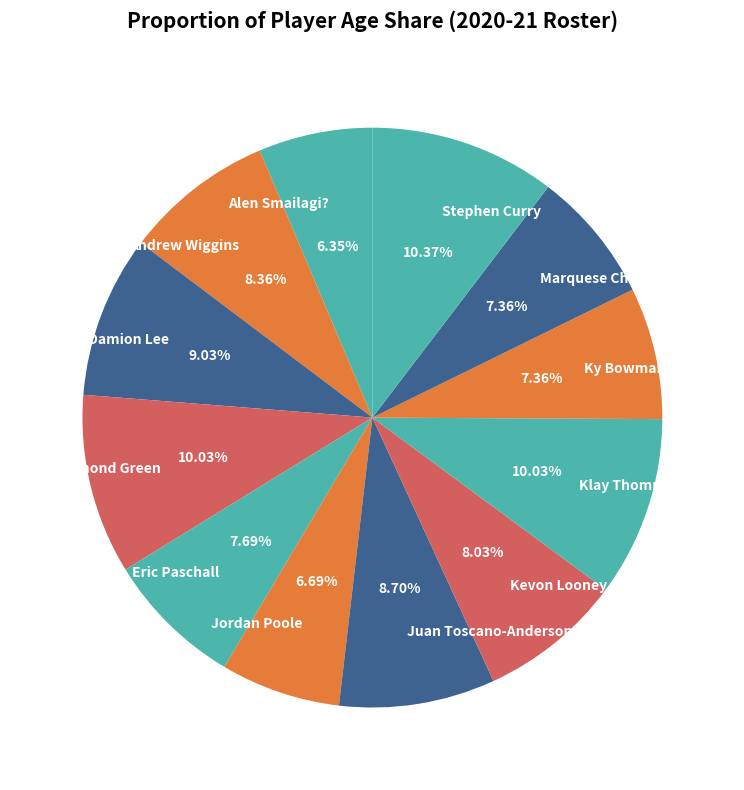

Between Marquese Chriss and Alen Smailagi?, which is larger?

Marquese Chriss